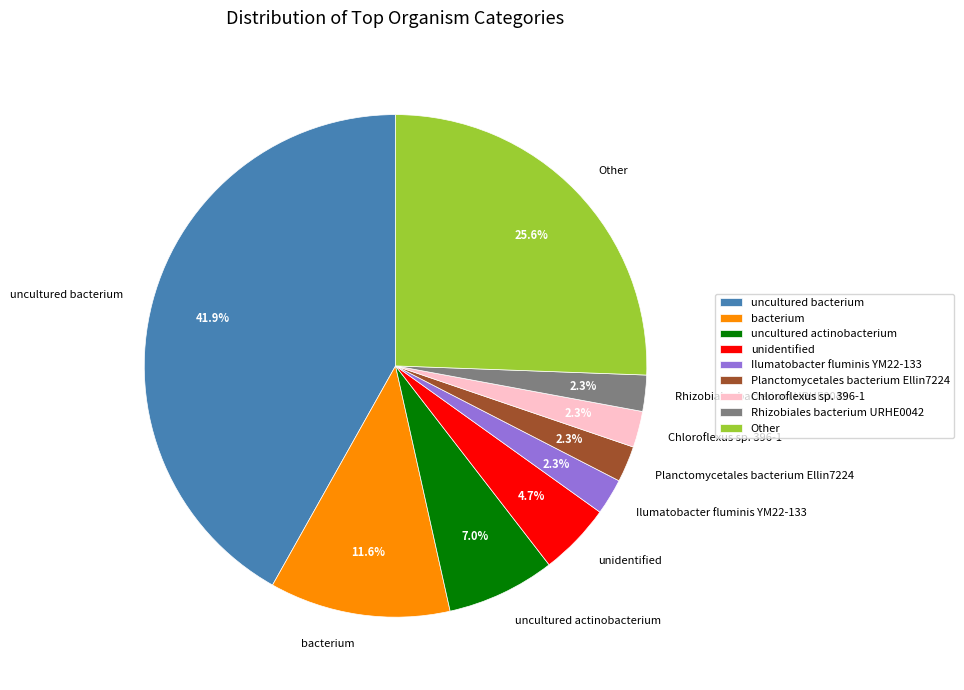

Count the number of slices in the pie.

9